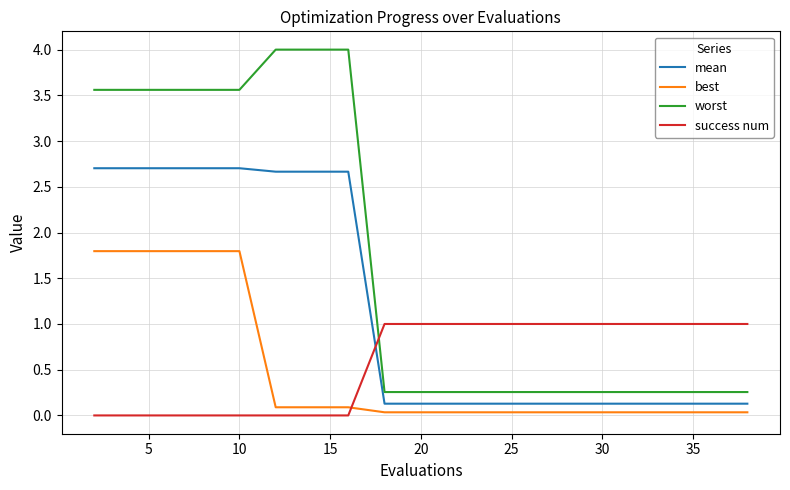

How many series are shown in this chart?

4